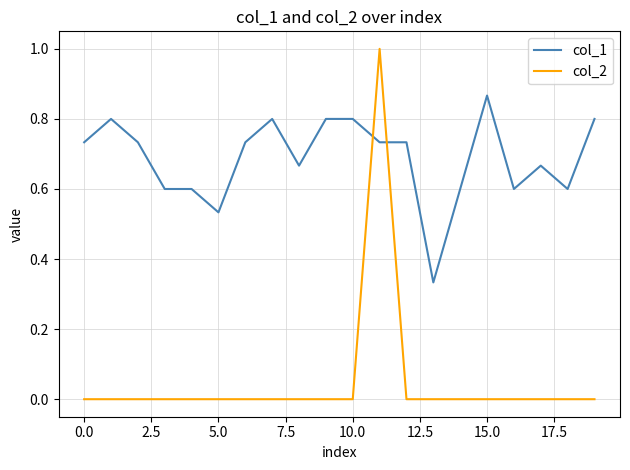

What is the maximum value shown in the chart?

1.0